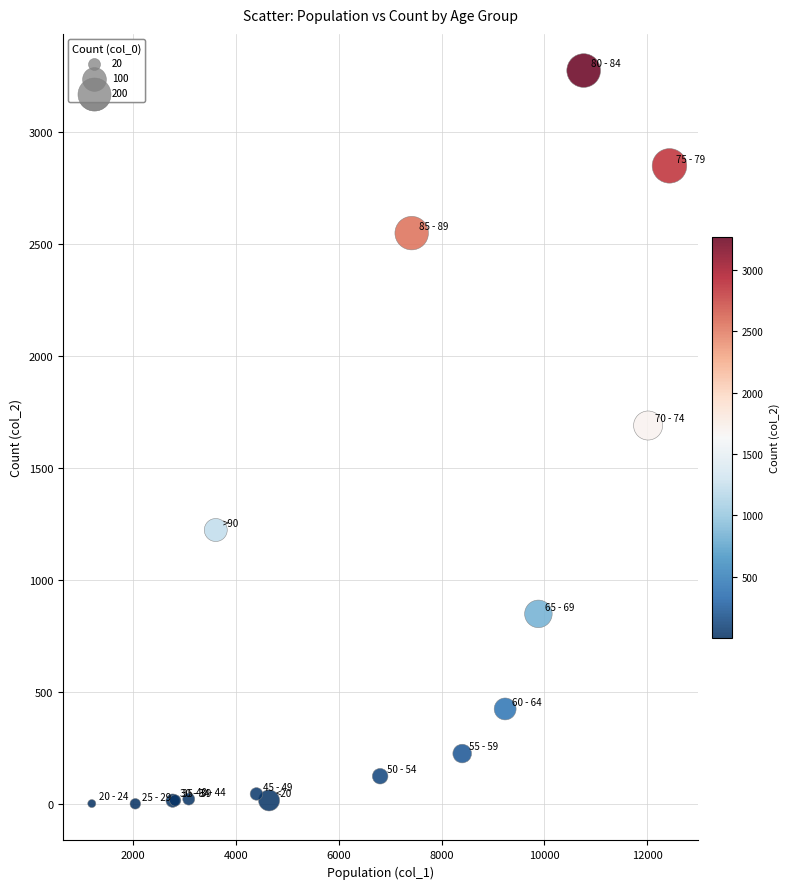

What Y value in the scatter plot is closest to 1638?

1690